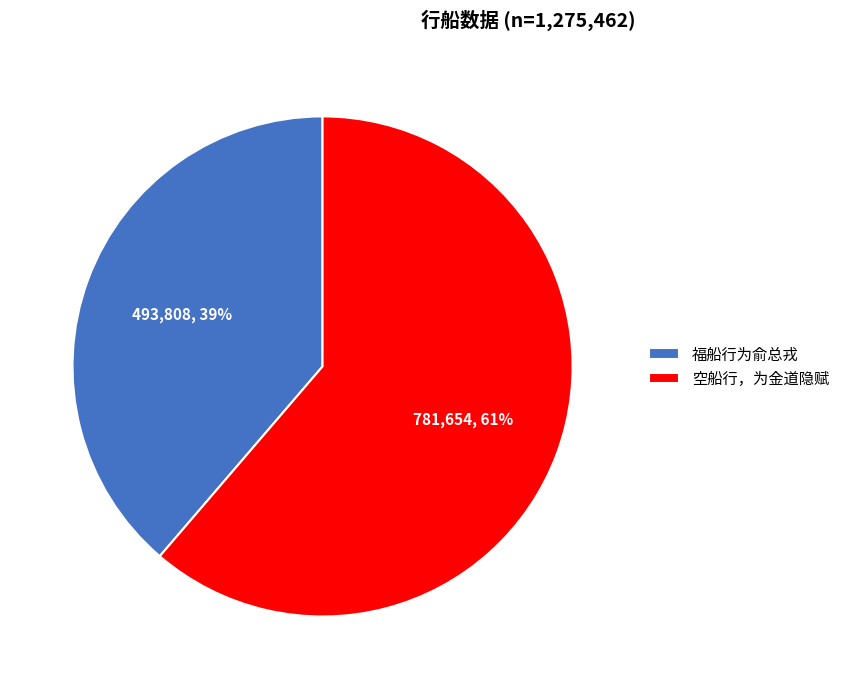

Is it true that 福船行为俞总戎 is 30% of the pie?

False